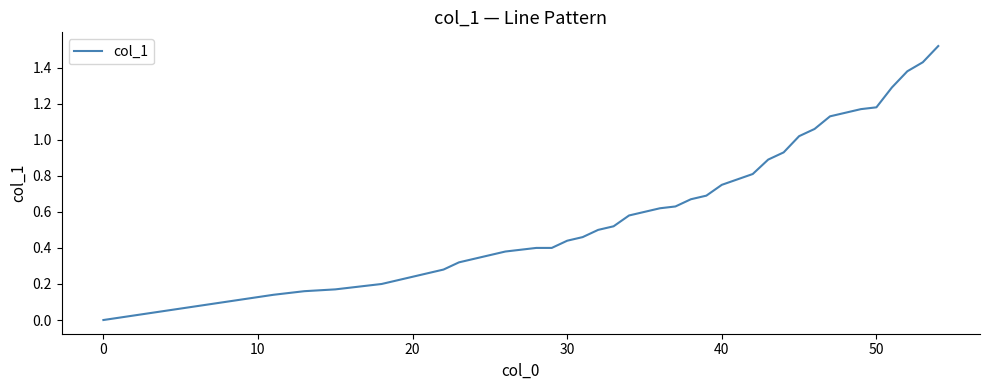

How many lines are shown in the chart?

1